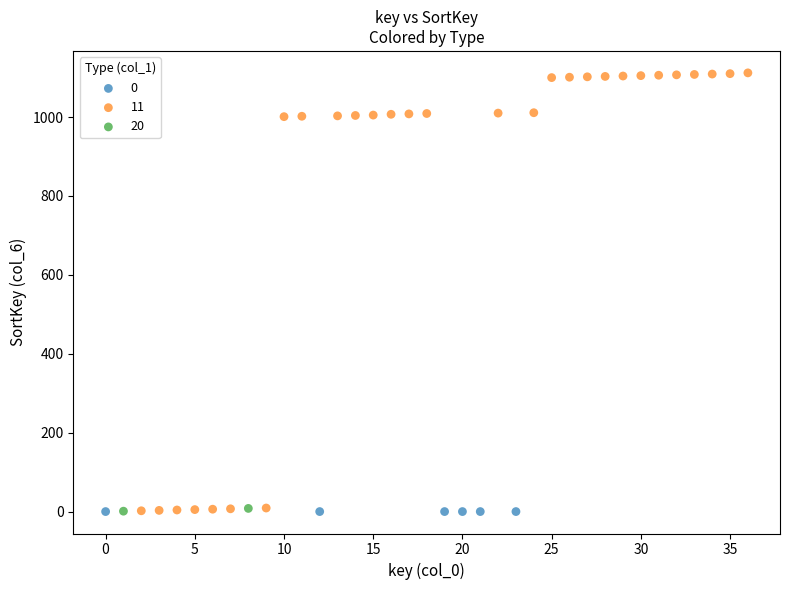

What are all the series names shown in the legend?

0, 11, 20